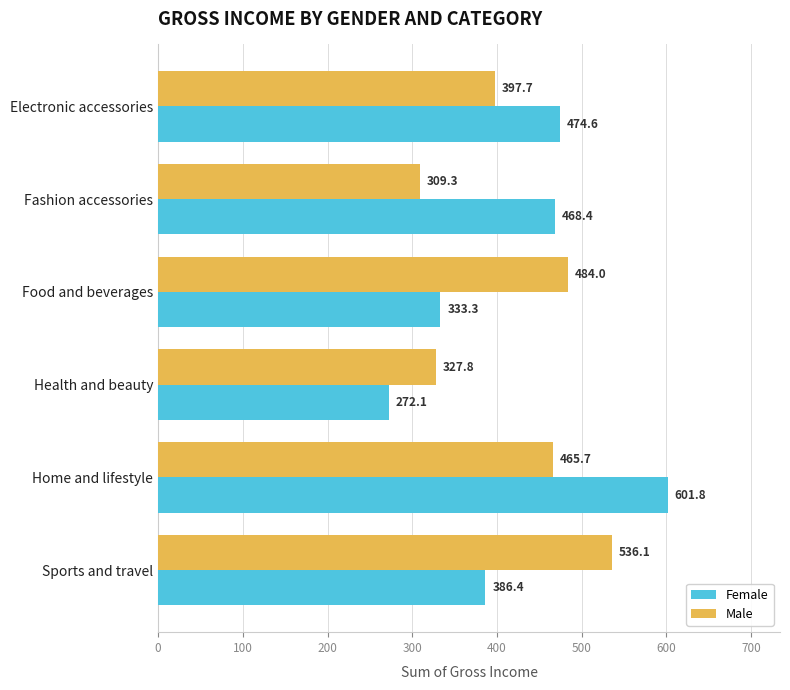

What is the total value across all series at Sports and travel?

922.5